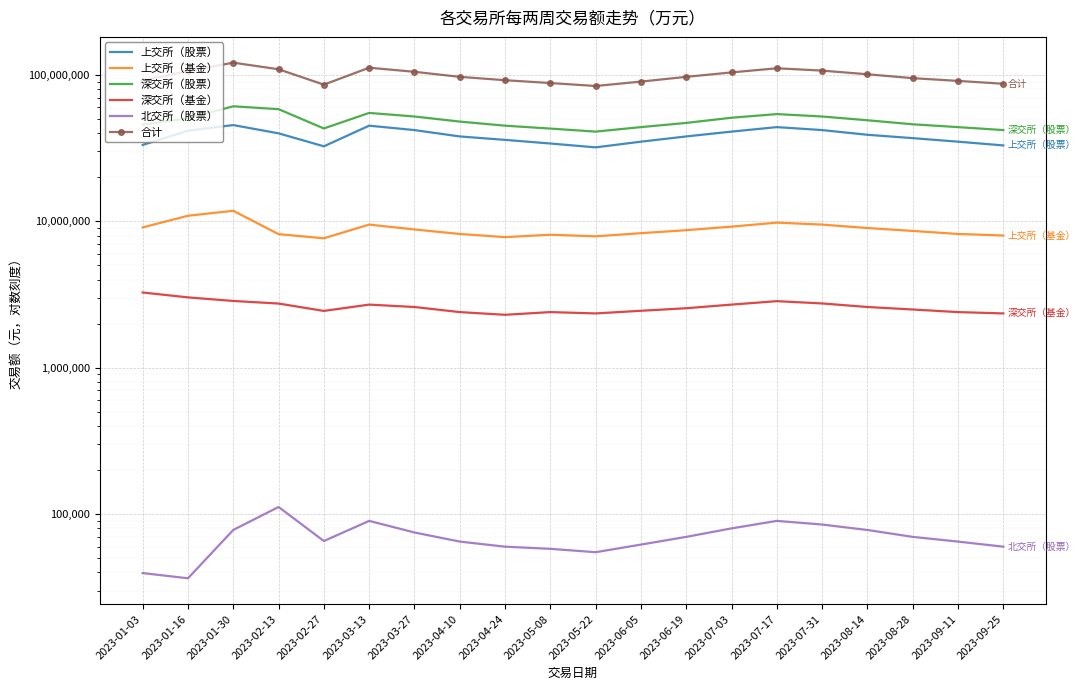

Is this an area chart (filled region under the line)?

No